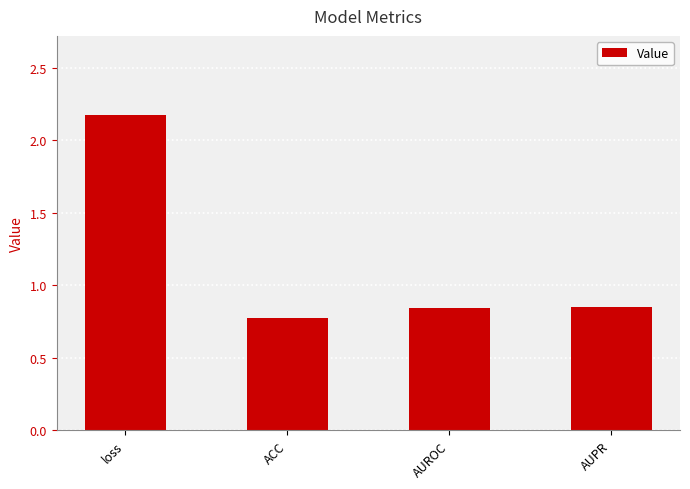

What is the label of the 2nd bar from the right?

AUROC